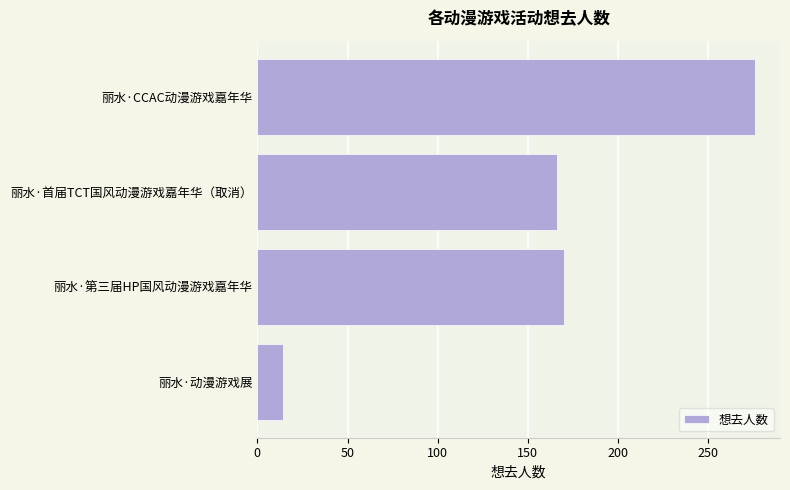

The chart shows a value of 276 at 丽水·首届TCT国风动漫游戏嘉年华（取消）. True or false?

False